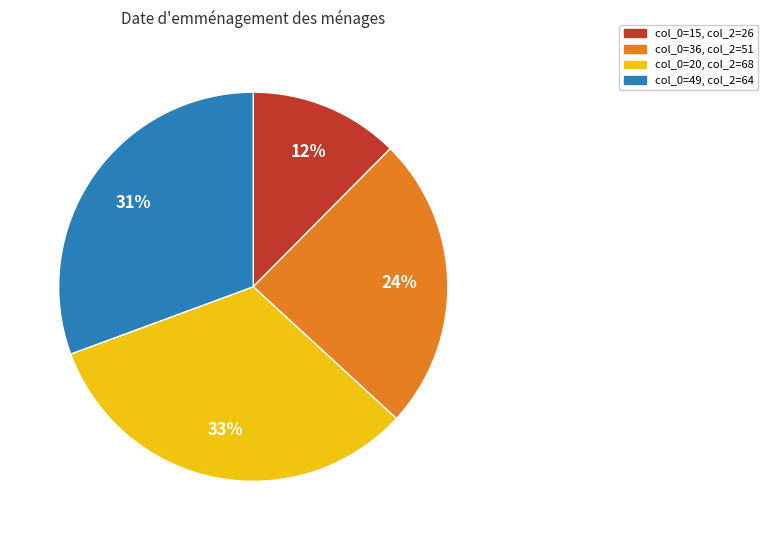

Does any single category account for the majority?

No